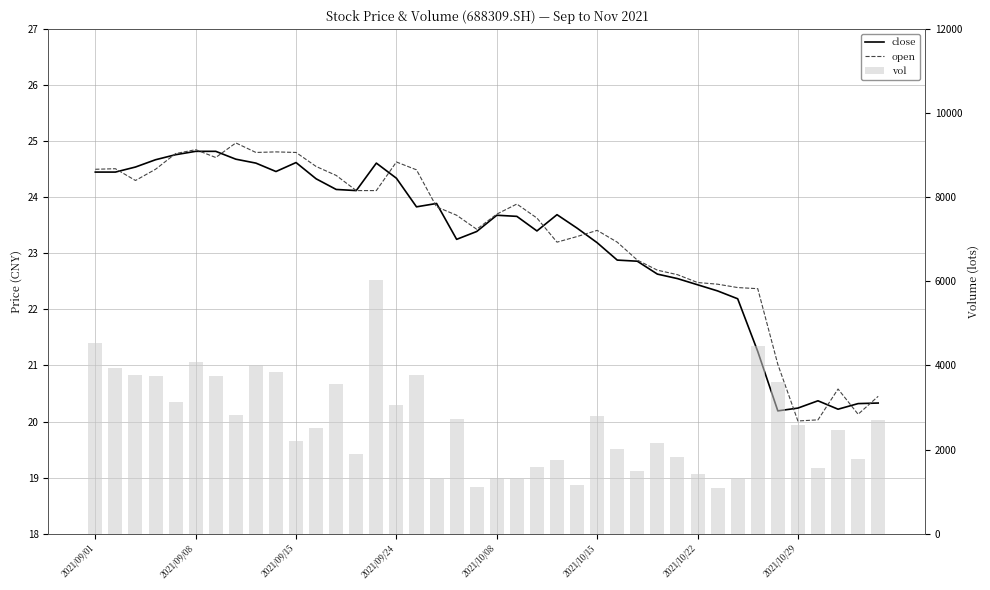

What is the difference between the maximum and second lowest values in the vol series?

4919.7